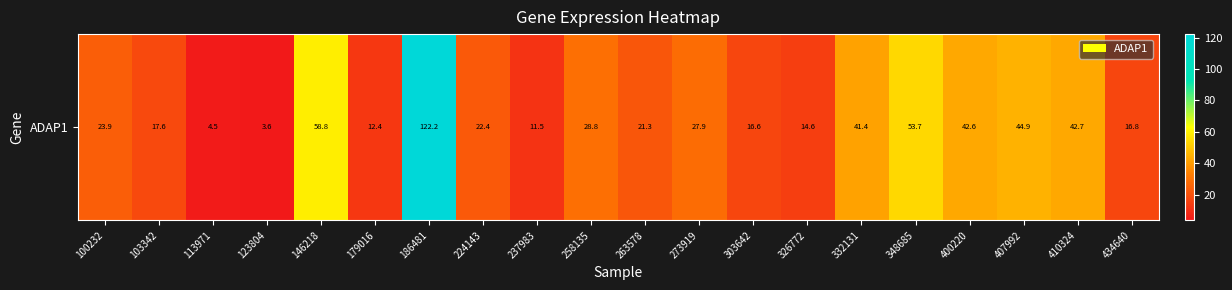

How many data points does each series have?

20